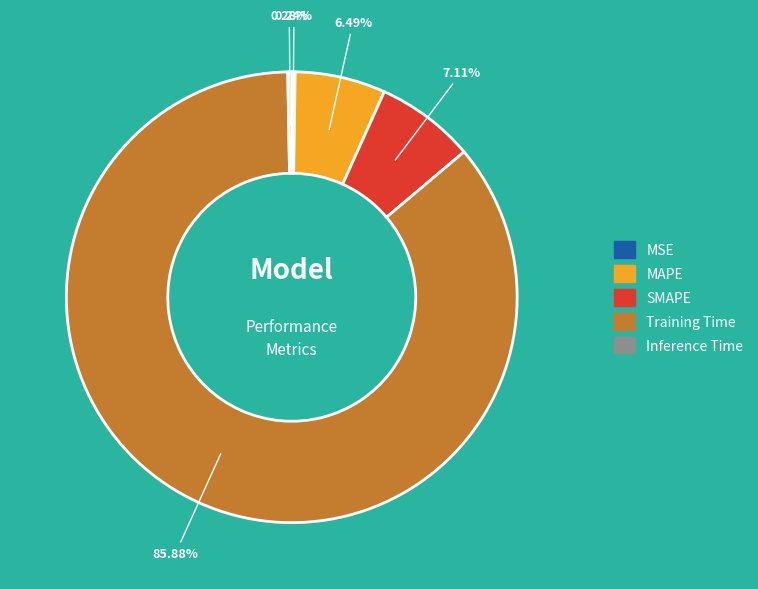

Which slice is the largest?

Training Time